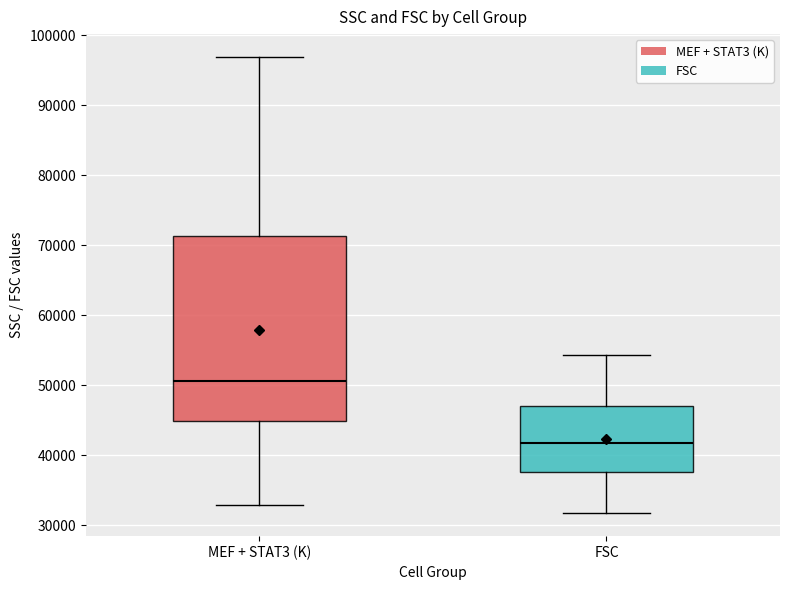

Comparing the boxes themselves (not the whiskers), which one is the tallest?

MEF + STAT3 (K)